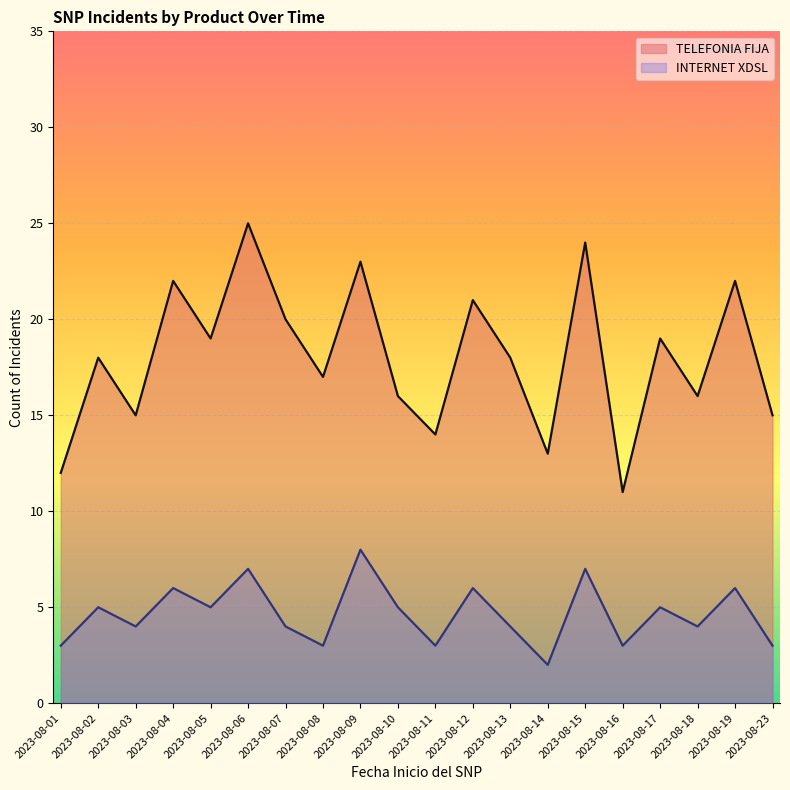

What is the sum of the INTERNET XDSL values at 2023-08-09 and 2023-08-15?

15